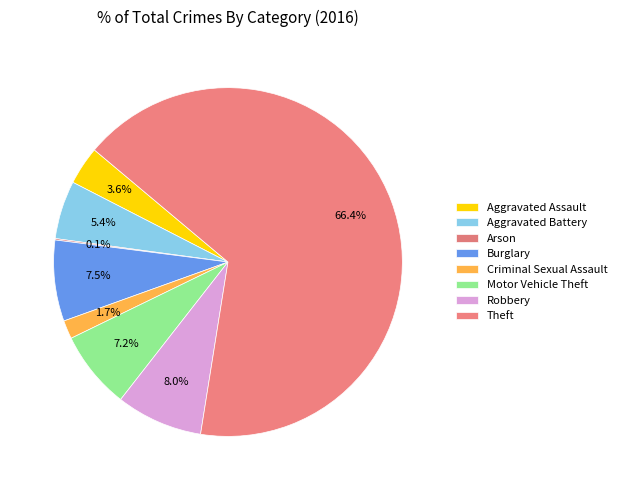

Is Theft the majority of the pie?

Yes